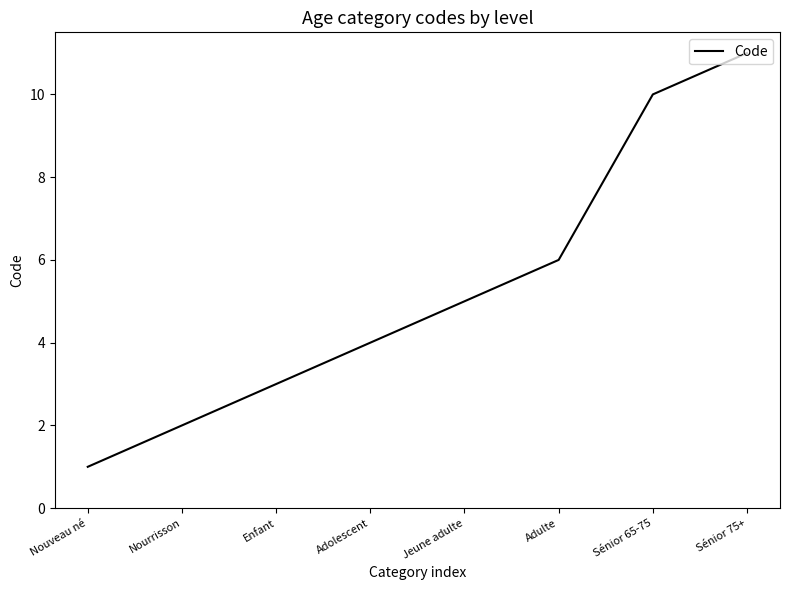

List the labels in order of value, largest first.

Sénior 75+, Sénior 65-75, Adulte, Jeune adulte, Adolescent, Enfant, Nourrisson, Nouveau né